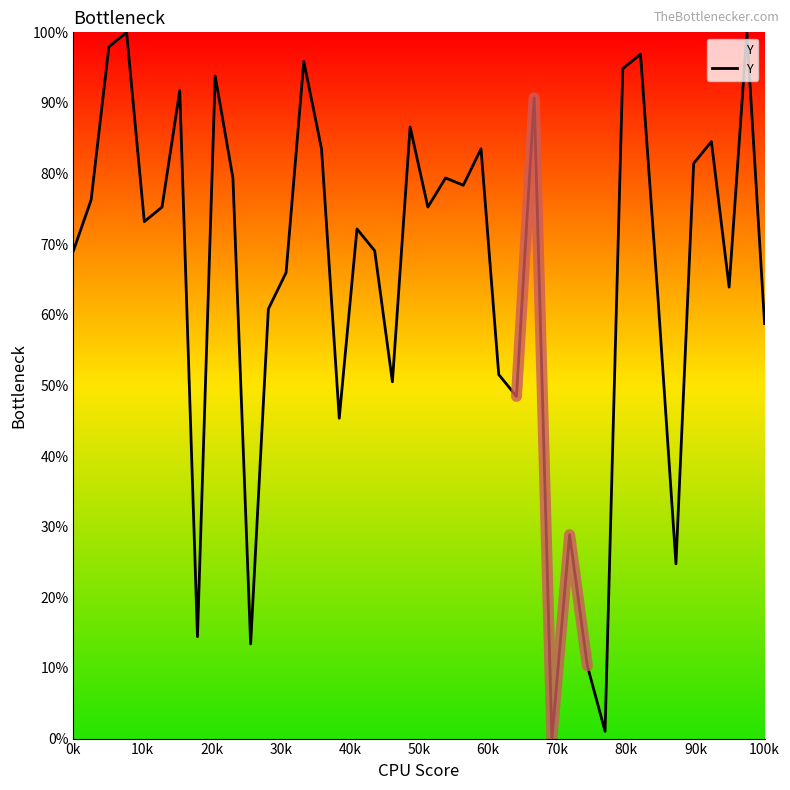

What is the maximum value for Y?

100.0